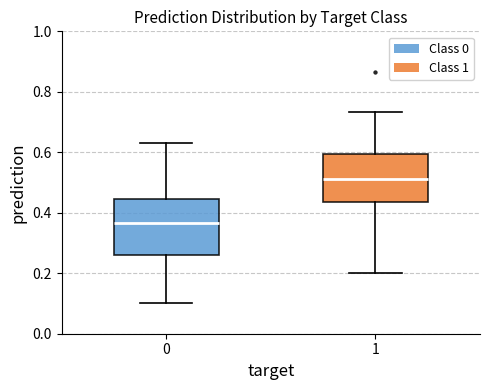

Reading left to right, transcribe this box plot: for each box, give where its median line is, the range the box spans, and where its two whiskers end, as read against the y-axis. The values are not printed on the chart, so give them approximately, as read against the axis.

0: median 0.36, box 0.26 to 0.44, whiskers 0.10 to 0.64
1: median 0.52, box 0.44 to 0.60, whiskers 0.20 to 0.74